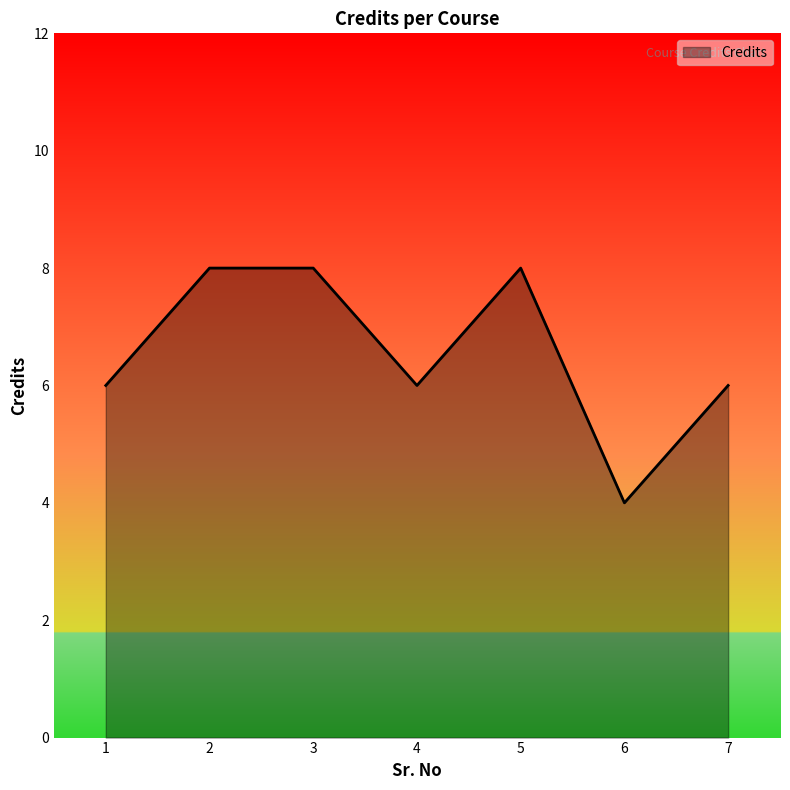

At which category does the chart reach its minimum across all series?

6